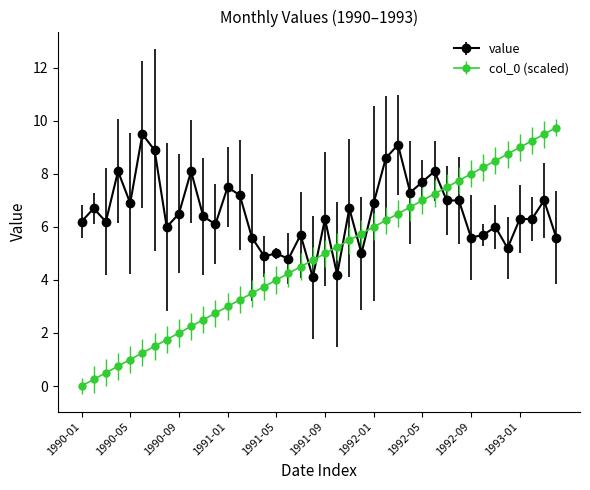

What is the maximum value shown in the chart?

9.8